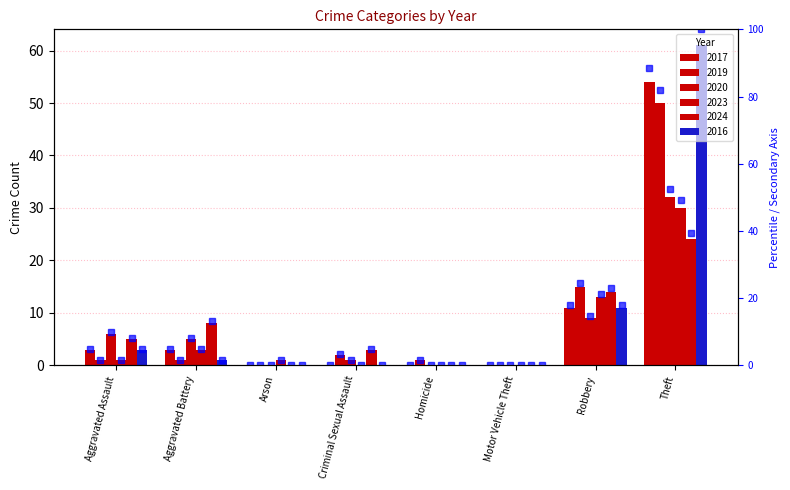

Between Theft and Homicide, which is larger?

Theft